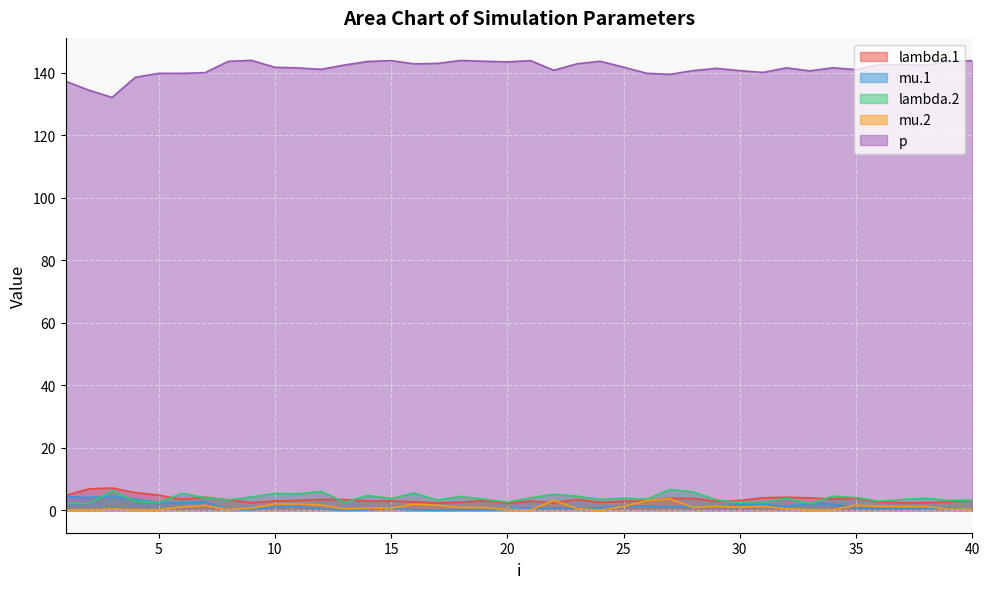

Rank the series at 18 from lowest to highest value.

mu.1, mu.2, lambda.1, lambda.2, p